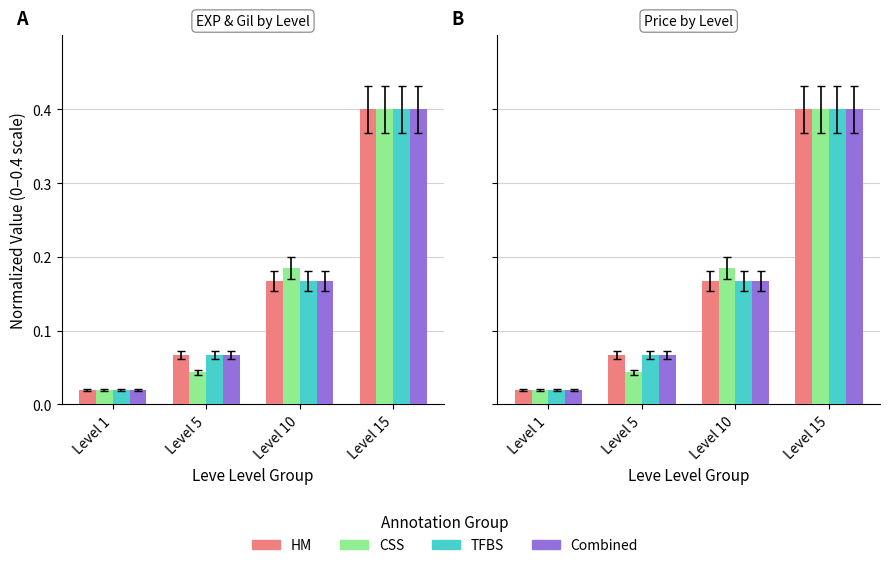

How many data points does each series have?

4